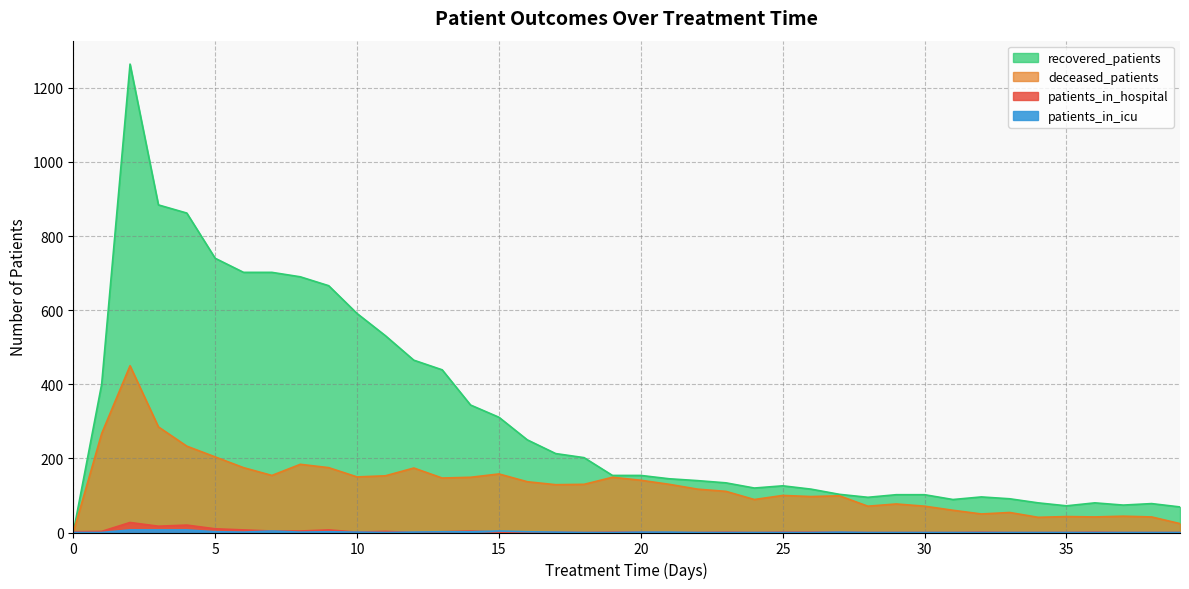

What is the value of the deceased_patients point at the 40th from the left?

24